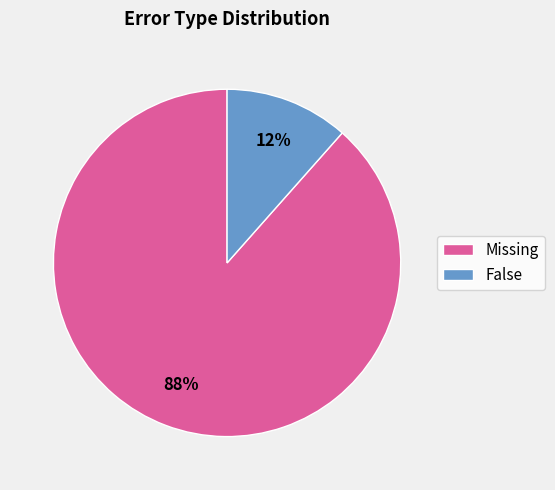

Combined, do False and Missing account for over 50%?

Yes